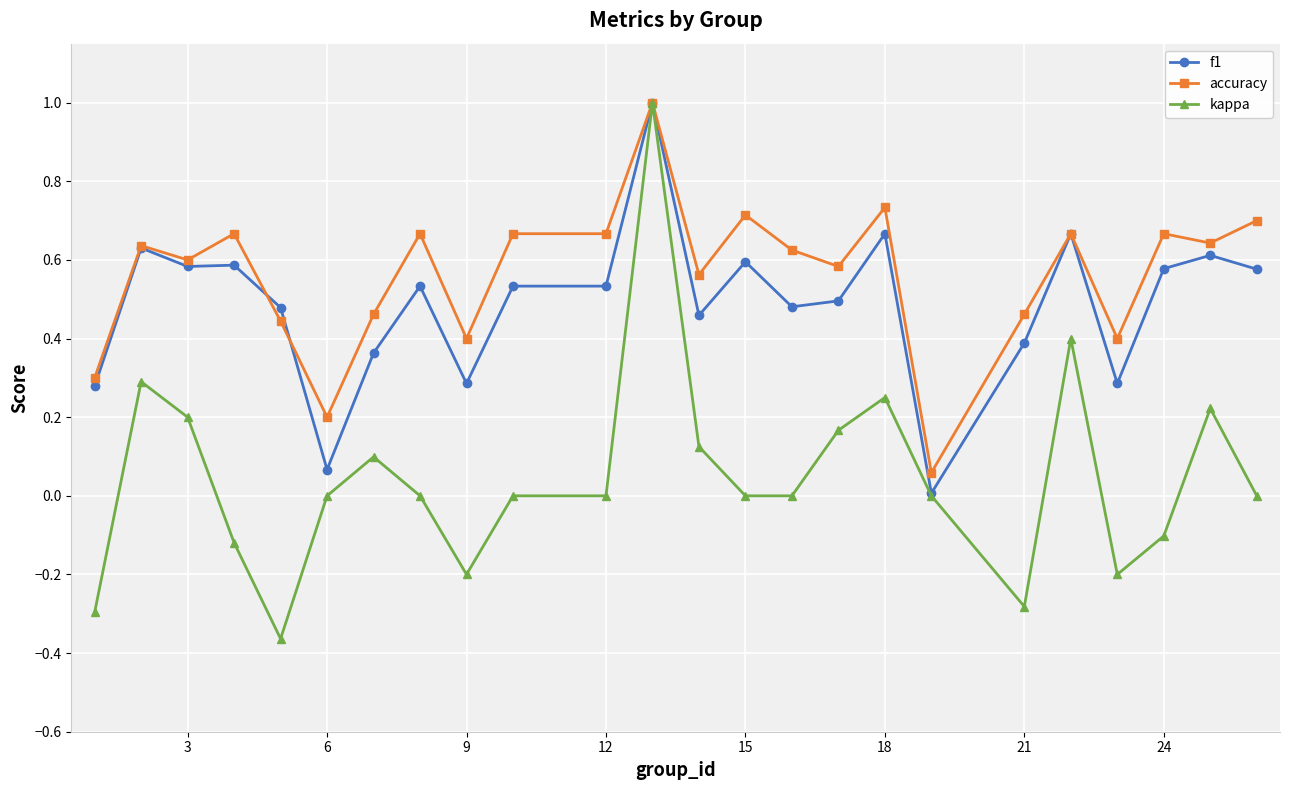

Which series has the widest spread of values?

kappa